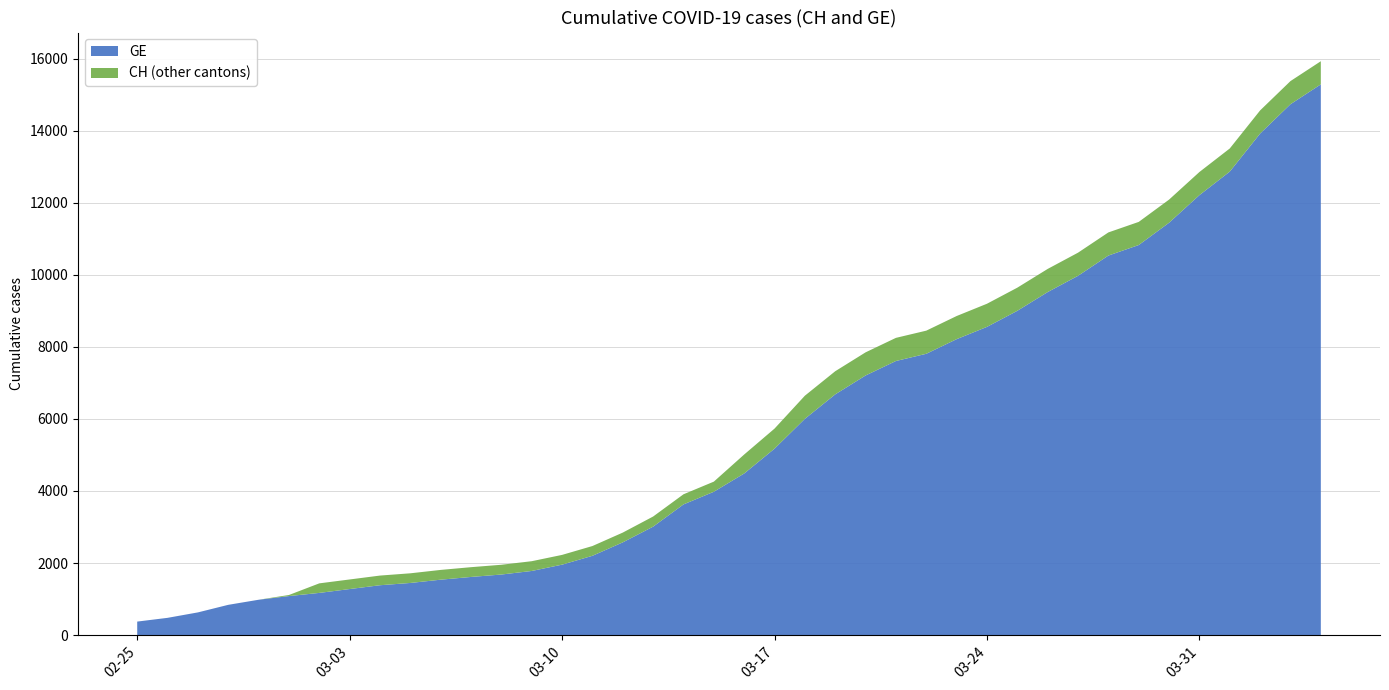

Reading left to right, extract all data points from this chart.

GE: 375	479	630	840	981	1083	1171	1278	1384	1447	1538	1614	1681	1780	1955	2201	2574	3010	3627	3978	4485	5174	6002	6681	7205	7607	7807	8213	8554	9000	9520	9971	10533	10825	11444	12210	12863	13919	14733	15284
CH: 375	479	630	840	981	1113	1436	1544	1652	1715	1809	1885	1952	2051	2226	2472	2845	3291	3908	4259	5012	5731	6644	7323	7847	8249	8449	8855	9196	9642	10162	10613	11175	11467	12086	12852	13505	14561	15375	15926